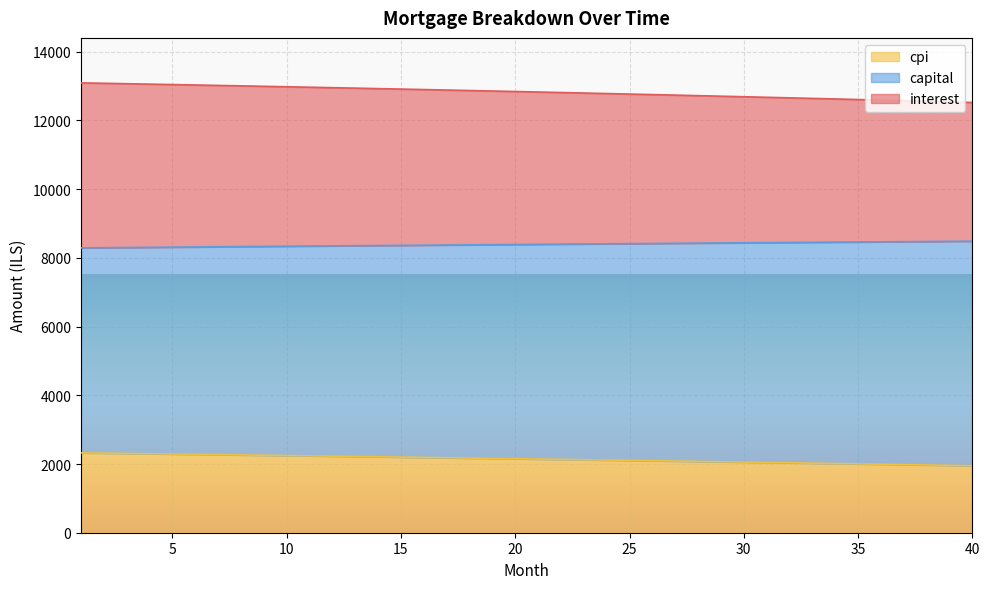

What is the value of the capital point at the 31st from the left?

8443.7